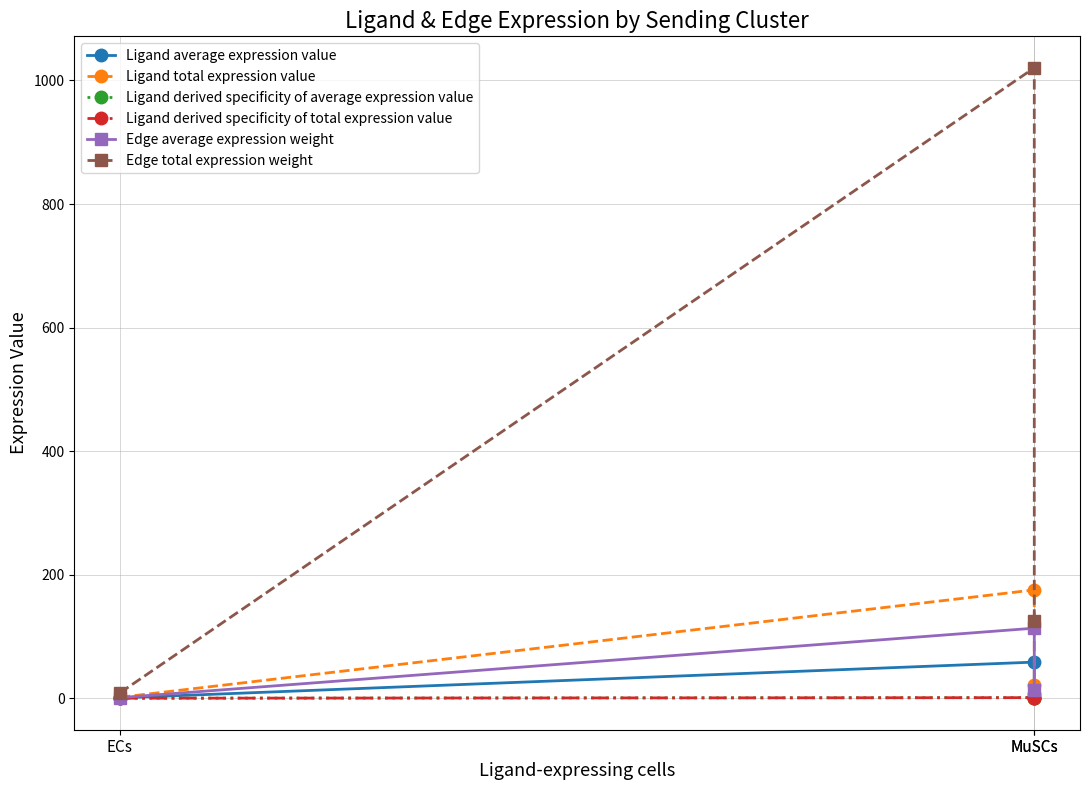

Does the chart display data point markers on the line(s)?

Yes